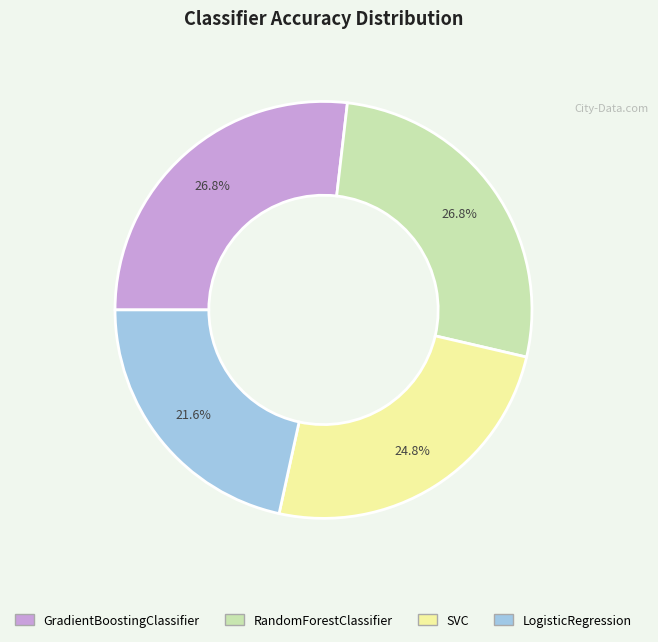

To the nearest percent, what percentage of the pie is GradientBoostingClassifier?

27%